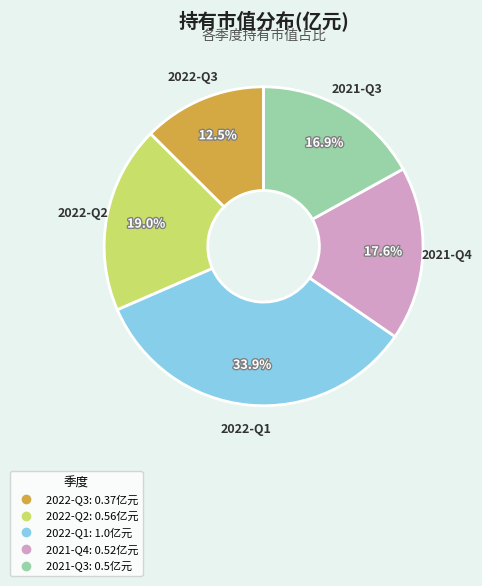

To the nearest percent, what is the difference between the largest and smallest slice percentages?

21%